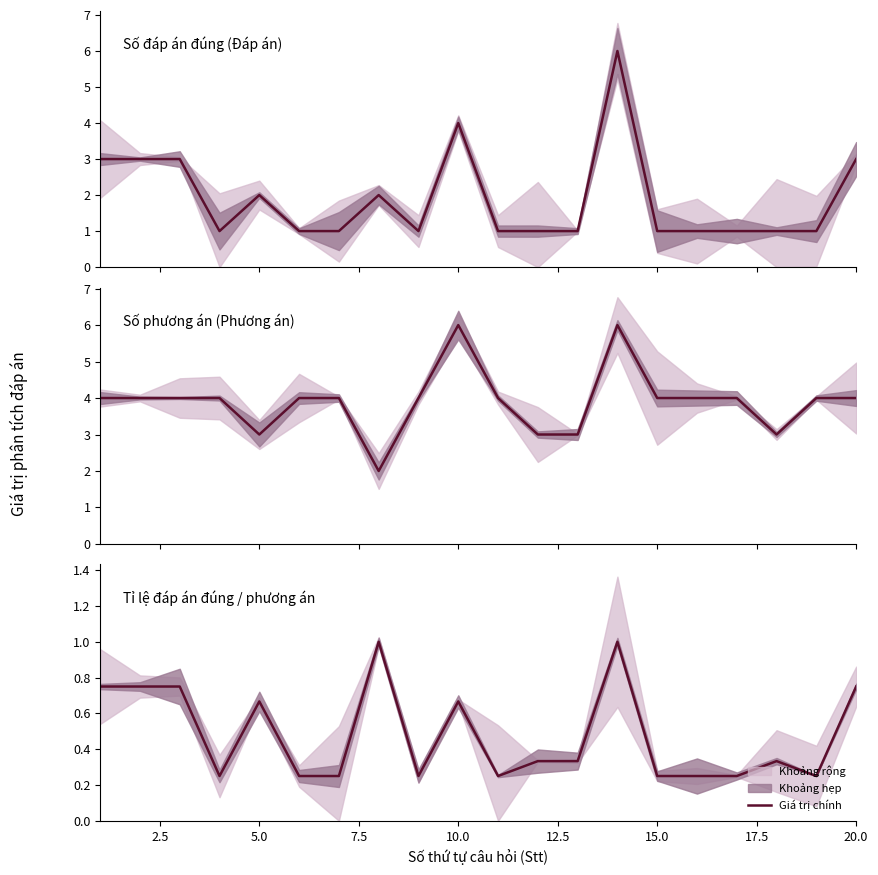

Is the value of Số đáp án đúng (Đáp án) at 18 greater than the value of Tỉ lệ đáp án đúng / phương án at 15.0?

Yes